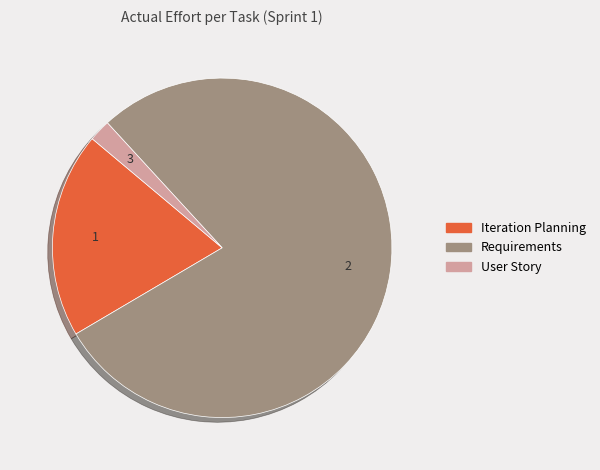

Does any single category account for the majority?

Yes